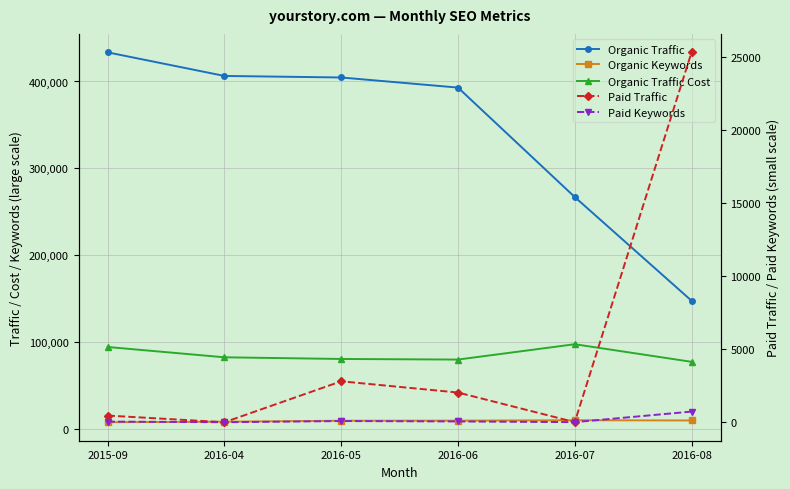

What is the average value of the Paid Traffic series?

5101